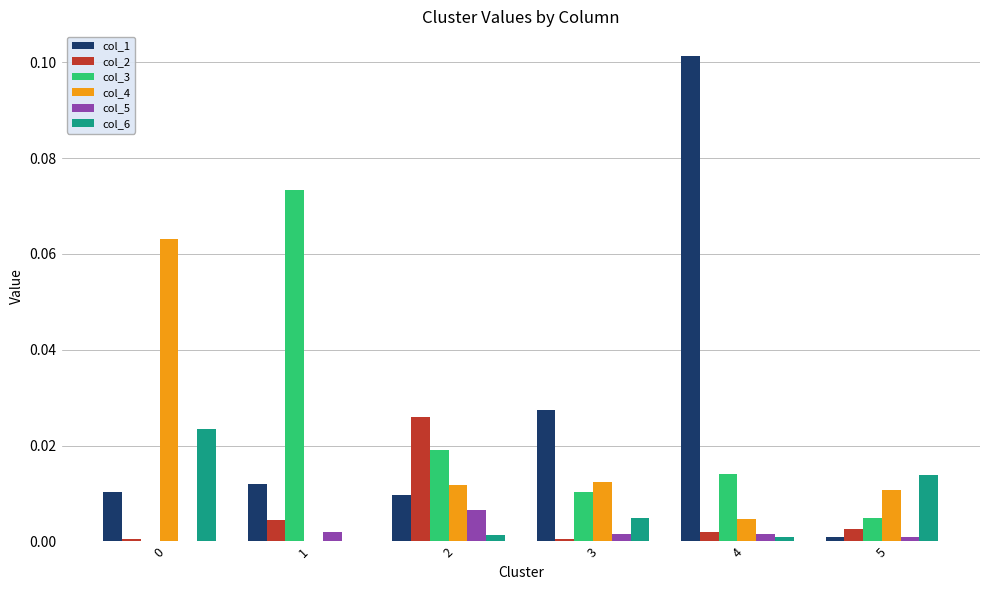

At which category is the sum across all series the highest?

4